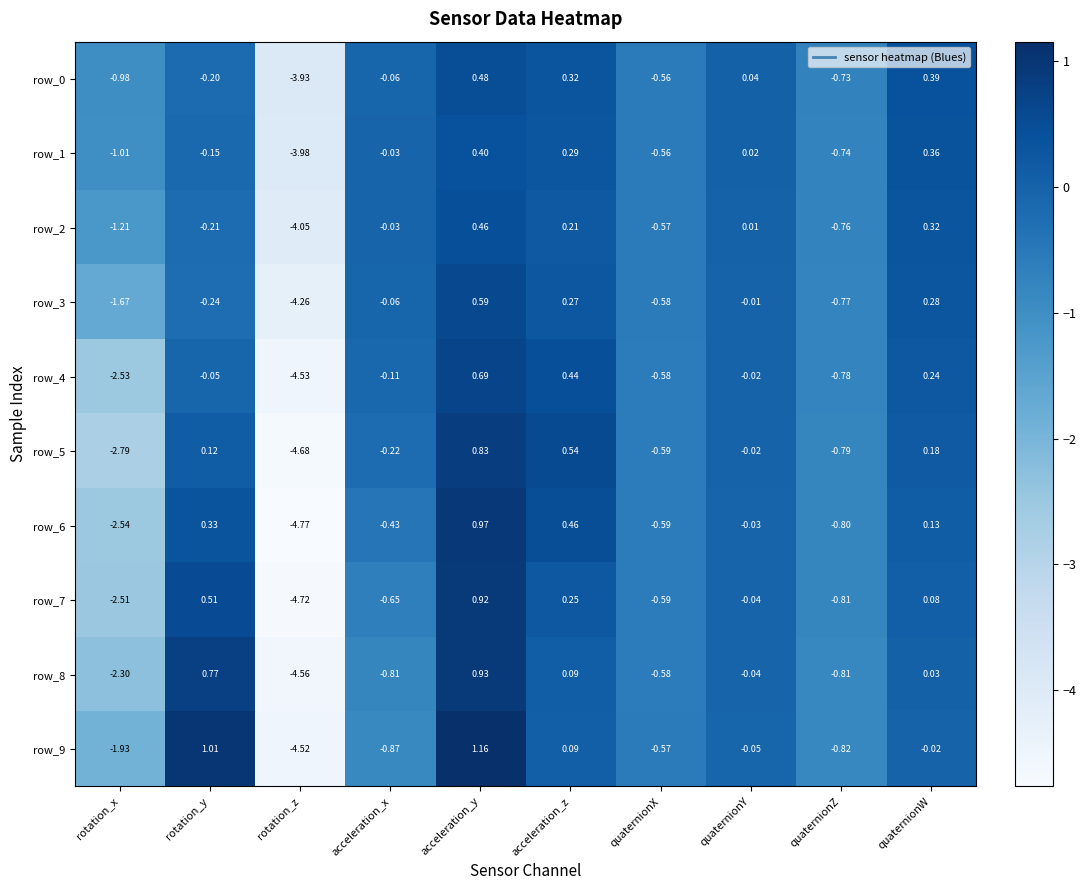

Which label corresponds to the smallest value in the chart?

rotation_z